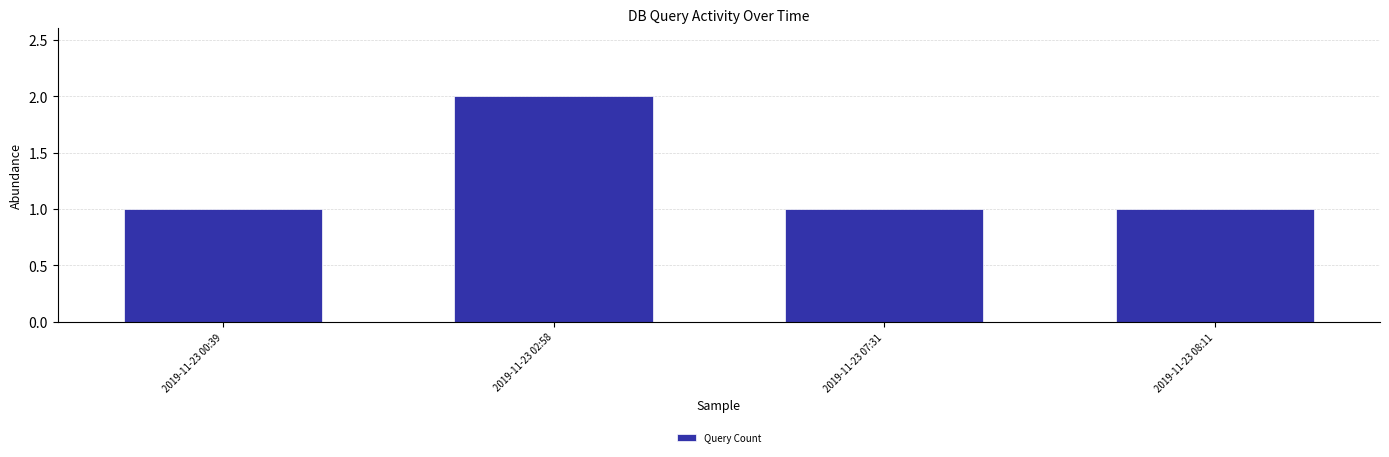

How many bars are there in total?

4